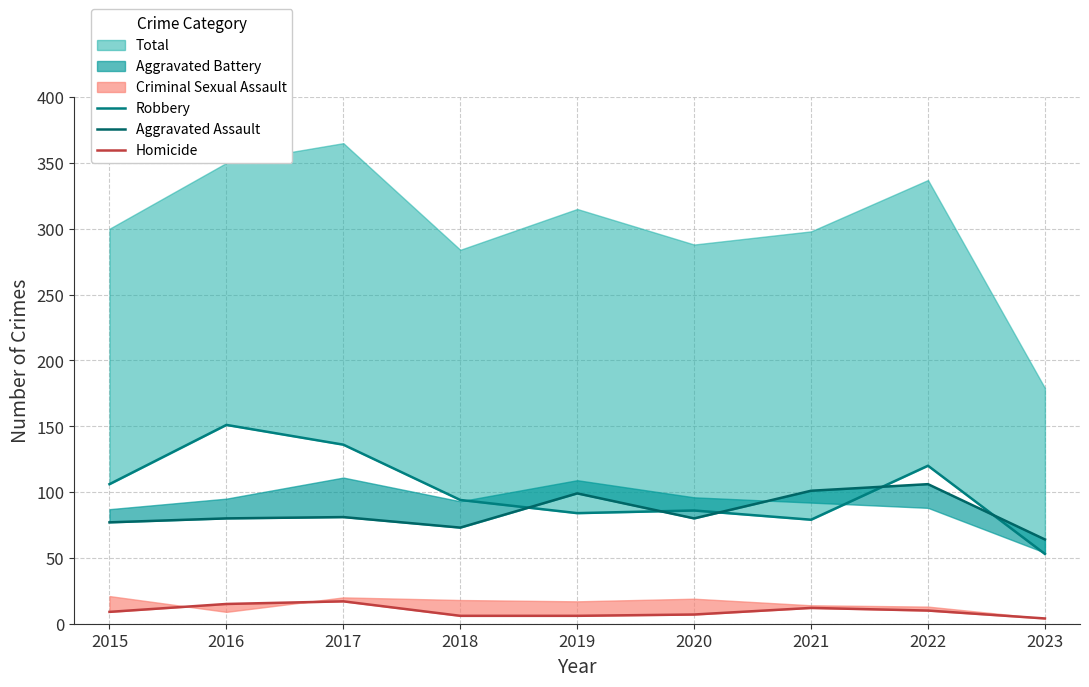

Which series ends up on top after the final intersection of Aggravated Assault and Robbery?

Aggravated Assault